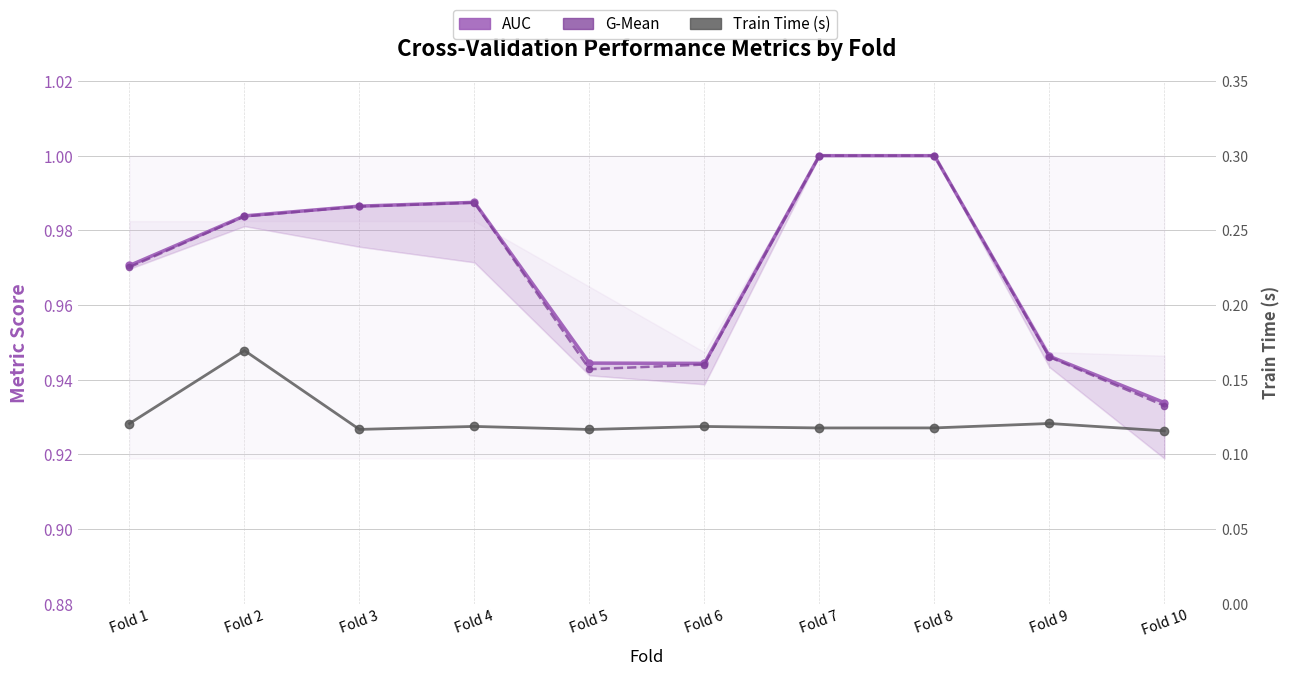

What is the total value across all series at Fold 3?

2.1